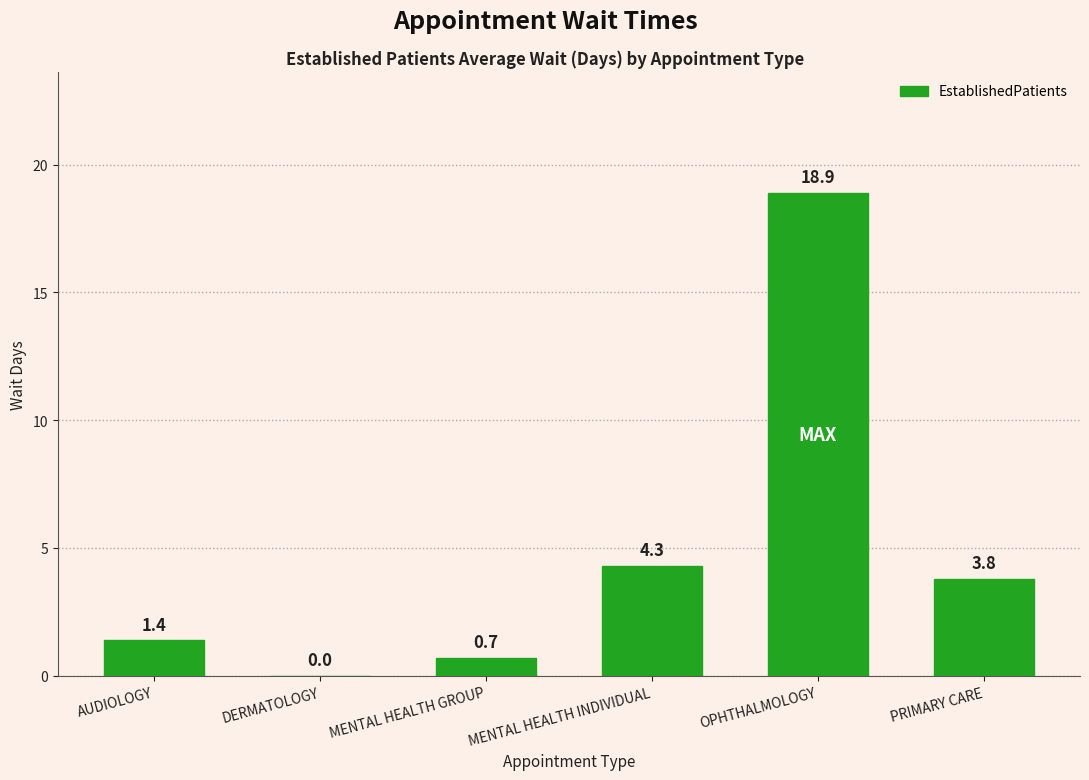

What is the sum of all values?

29.1